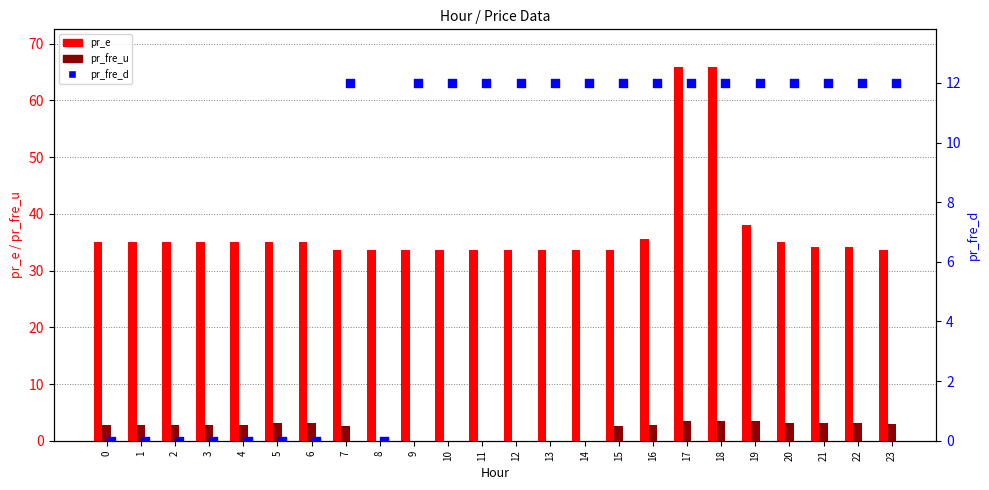

Which series has the widest spread of Y values?

pr_e